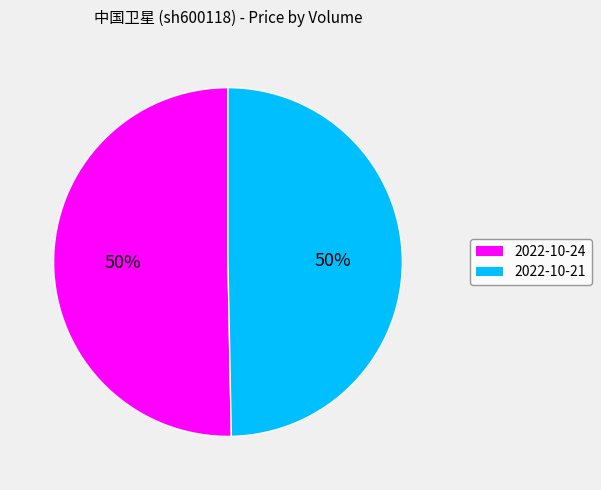

To the nearest percent, what percentage of the pie is 2022-10-21?

50%